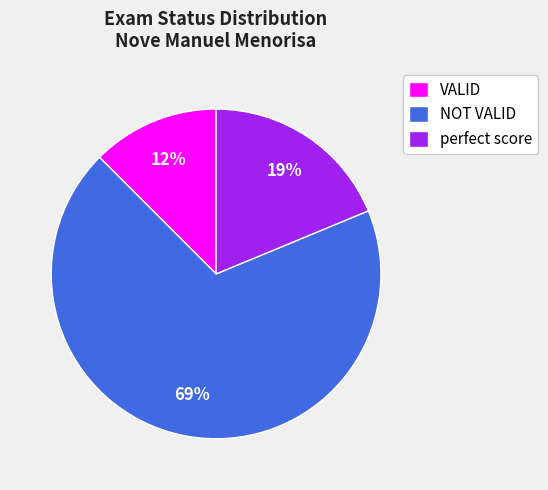

To the nearest percent, what is the difference between the perfect score and NOT VALID slice percentages?

50%